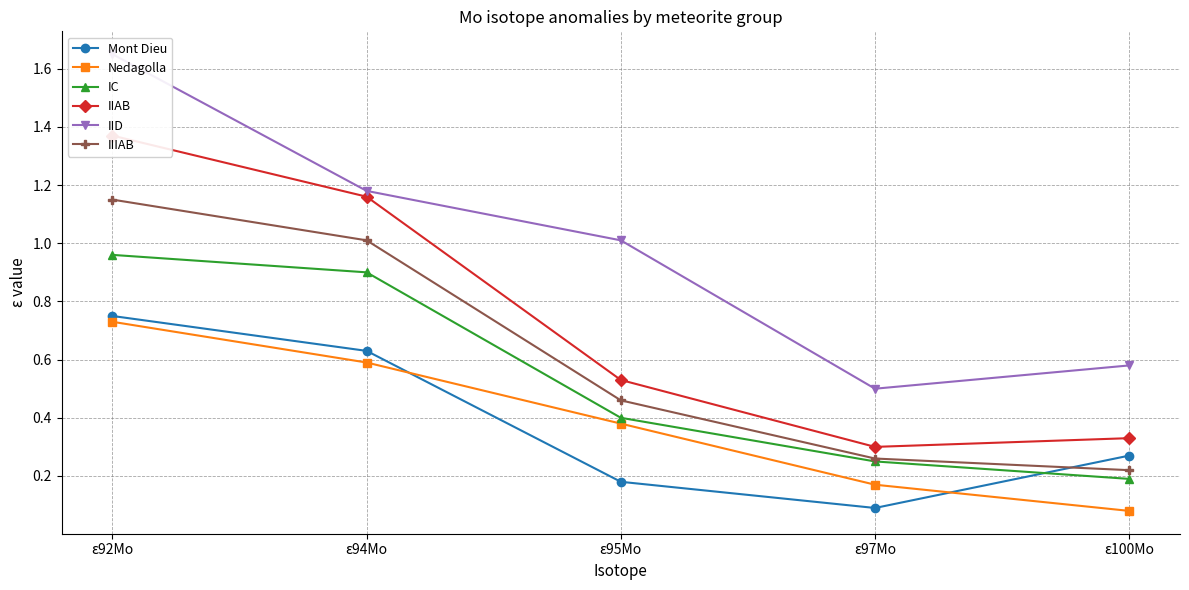

What is the average value of the Mont Dieu series?

0.4